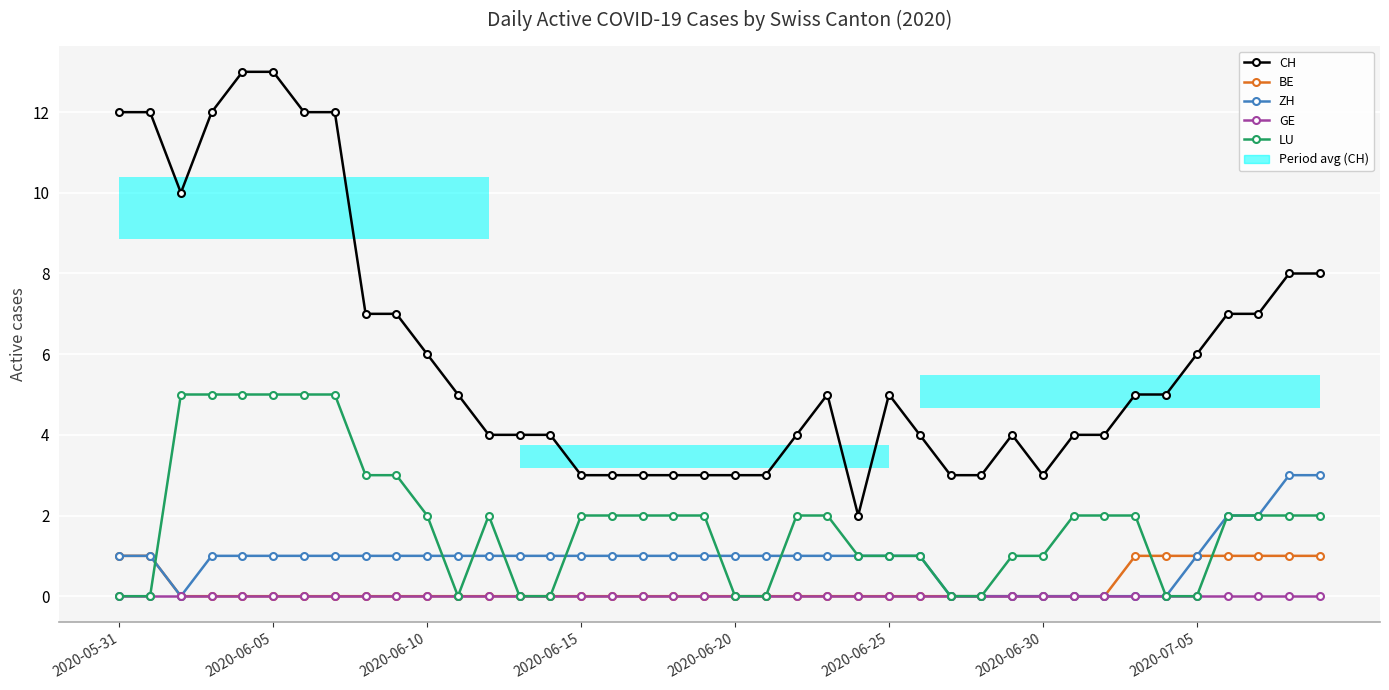

Is it true that LU equals 2 at 32?

True